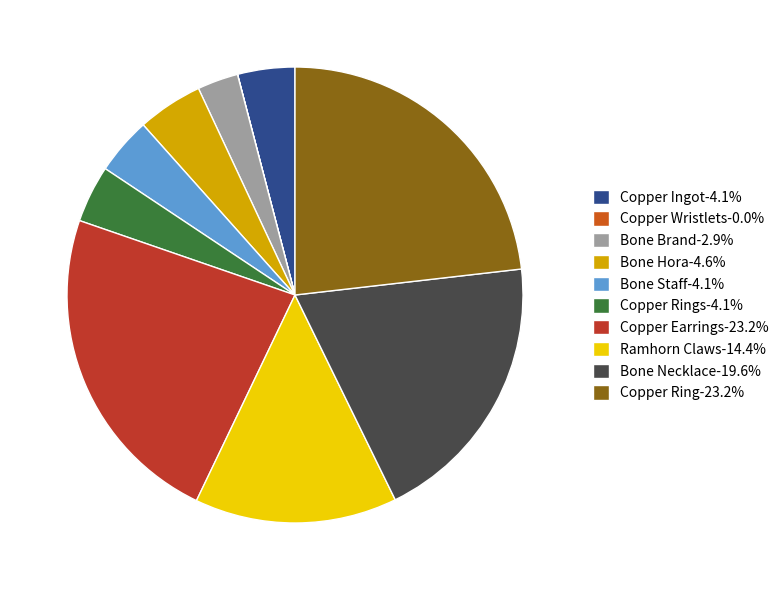

Combined, do Bone Brand-2.9% and Copper Ring-23.2% account for over 50%?

No